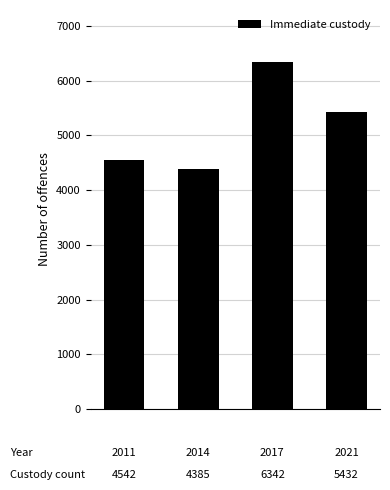

What is the value of the 1st bar from the left?

4542